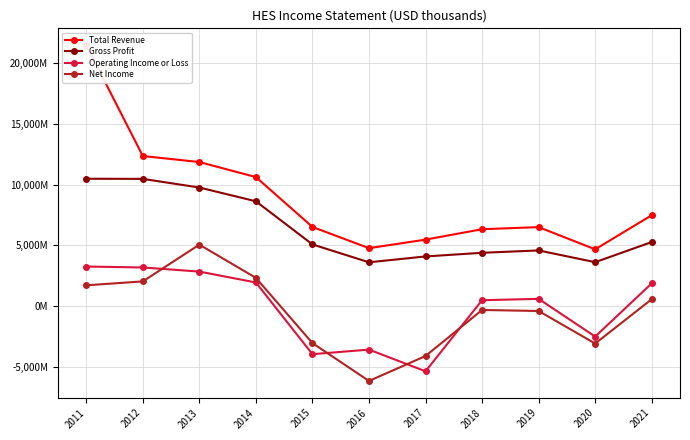

What is the value of the Gross Profit point at the 1st from the left?

10479000